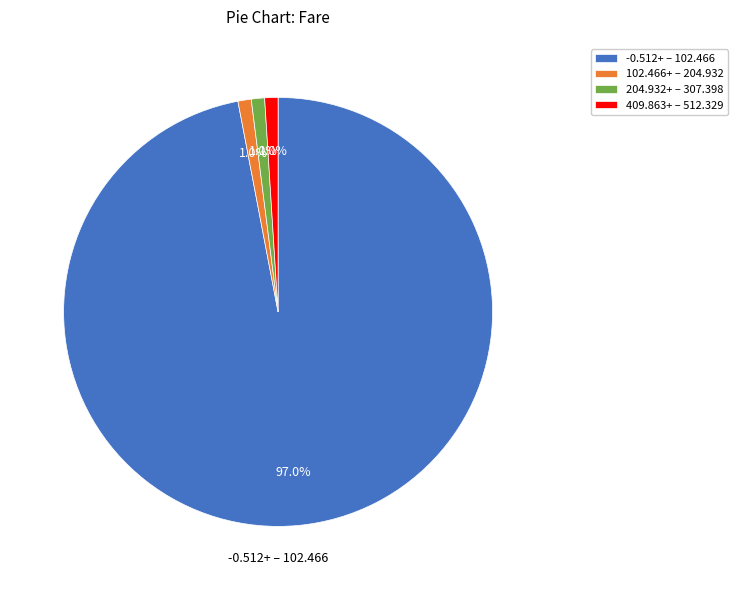

Is -0.512+ – 102.466 the majority of the pie?

Yes